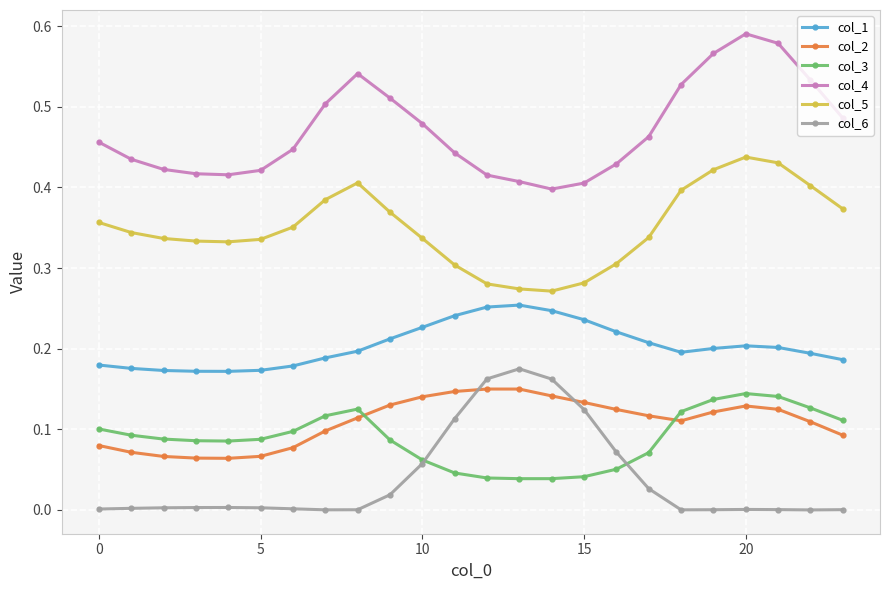

How many times do col_6 and col_3 cross each other?

2